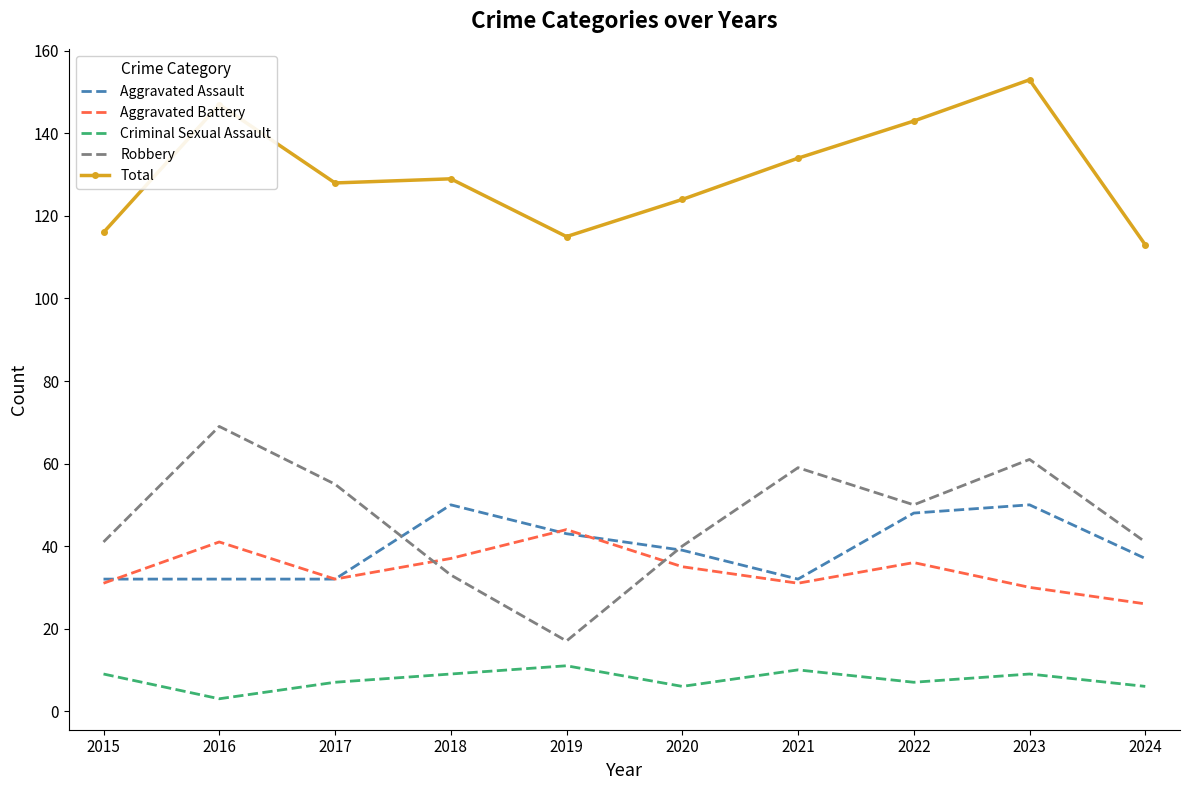

What are all the series names shown in the legend?

Aggravated Assault, Aggravated Battery, Criminal Sexual Assault, Robbery, Total